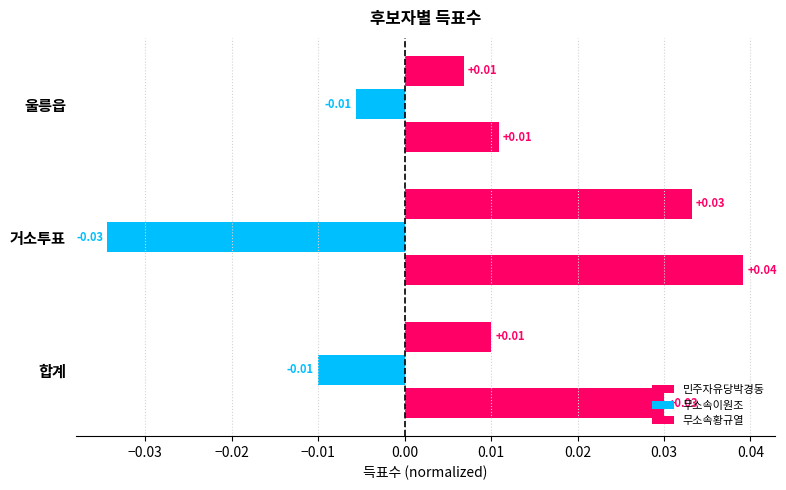

Count the number of data series in this chart.

3